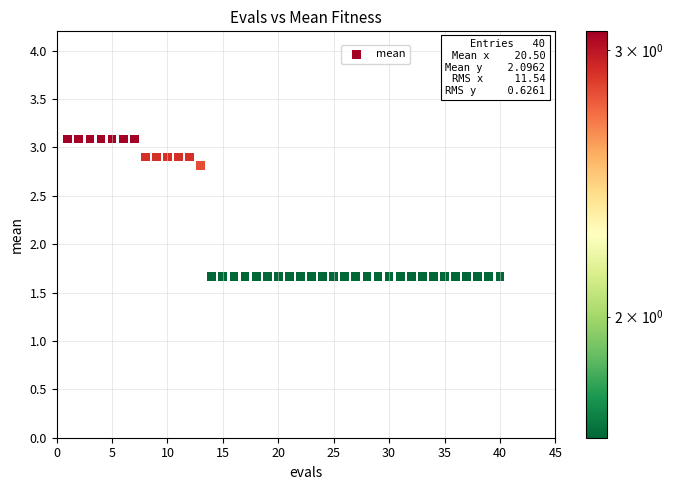

What is the range of X values (max minus min)?

39.0